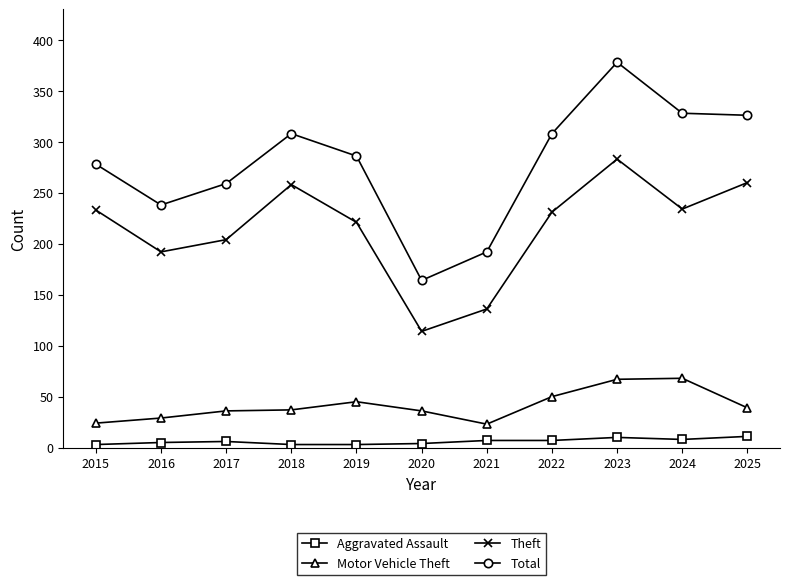

At which category is the sum across all series the highest?

2023